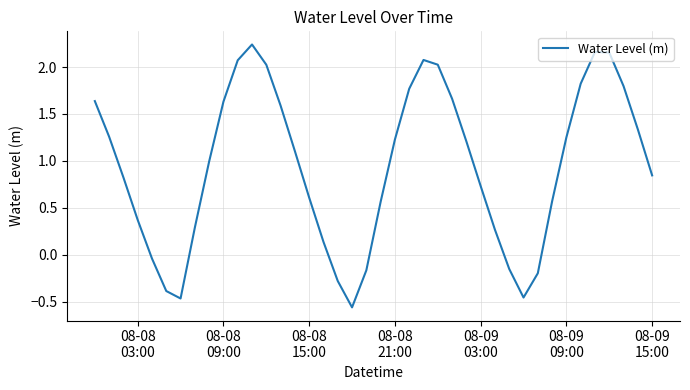

What is the difference between the maximum and minimum values?

2.8